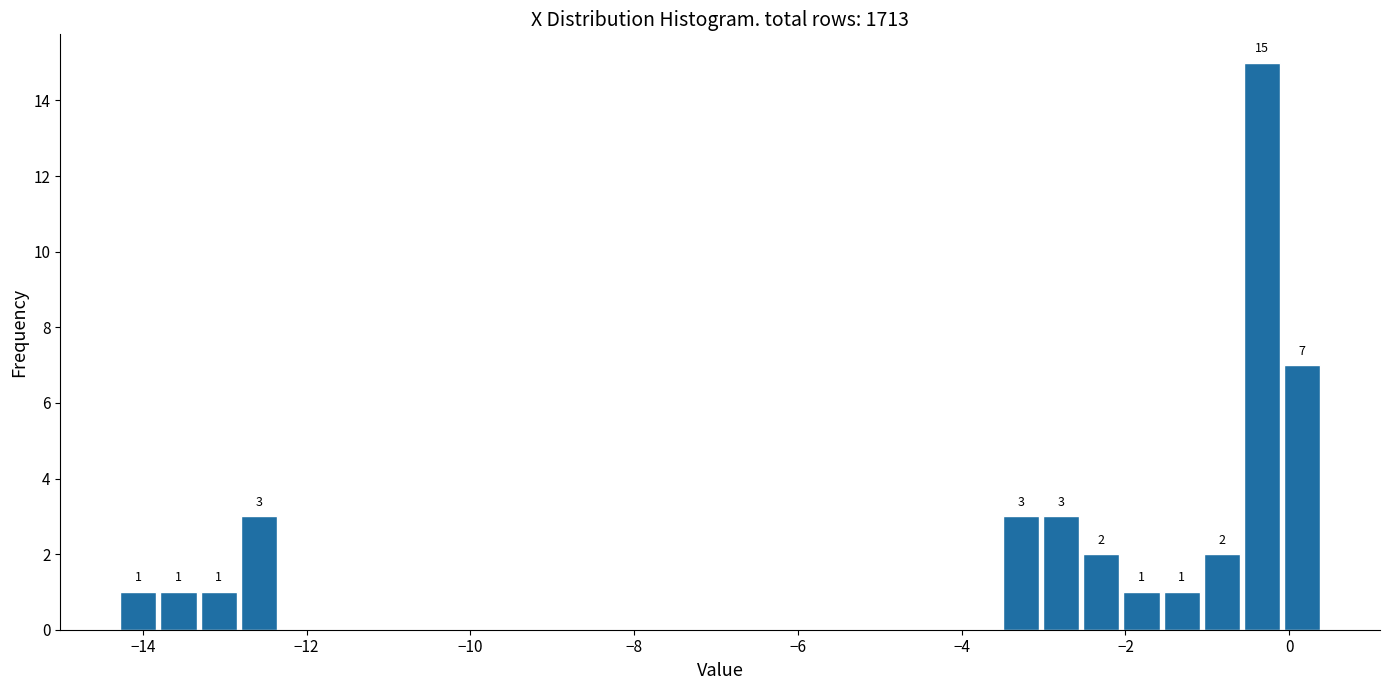

Around what value on the x-axis is the tallest bar? Give the approximate position of its centre, as read against the axis.

-0.4